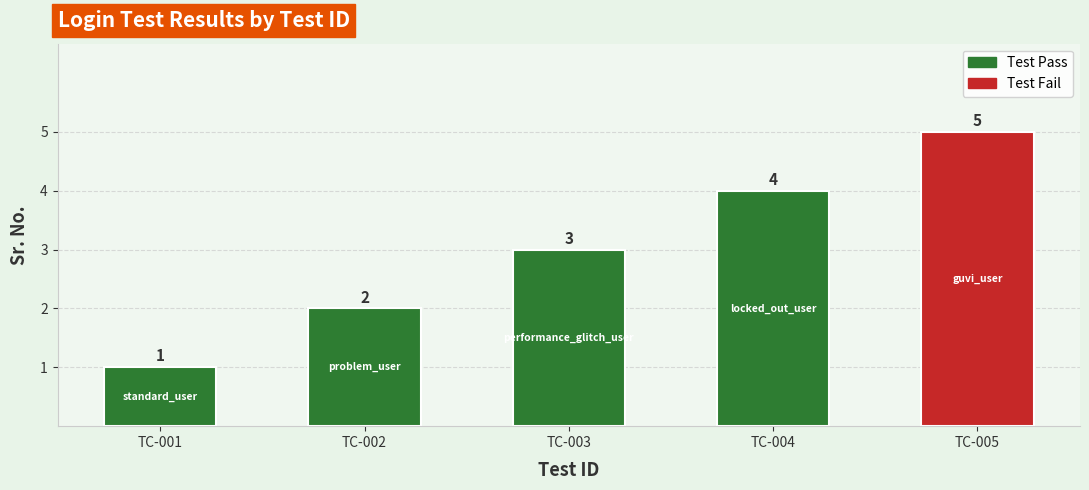

List the labels in order of value, smallest first.

TC-001, TC-002, TC-003, TC-004, TC-005